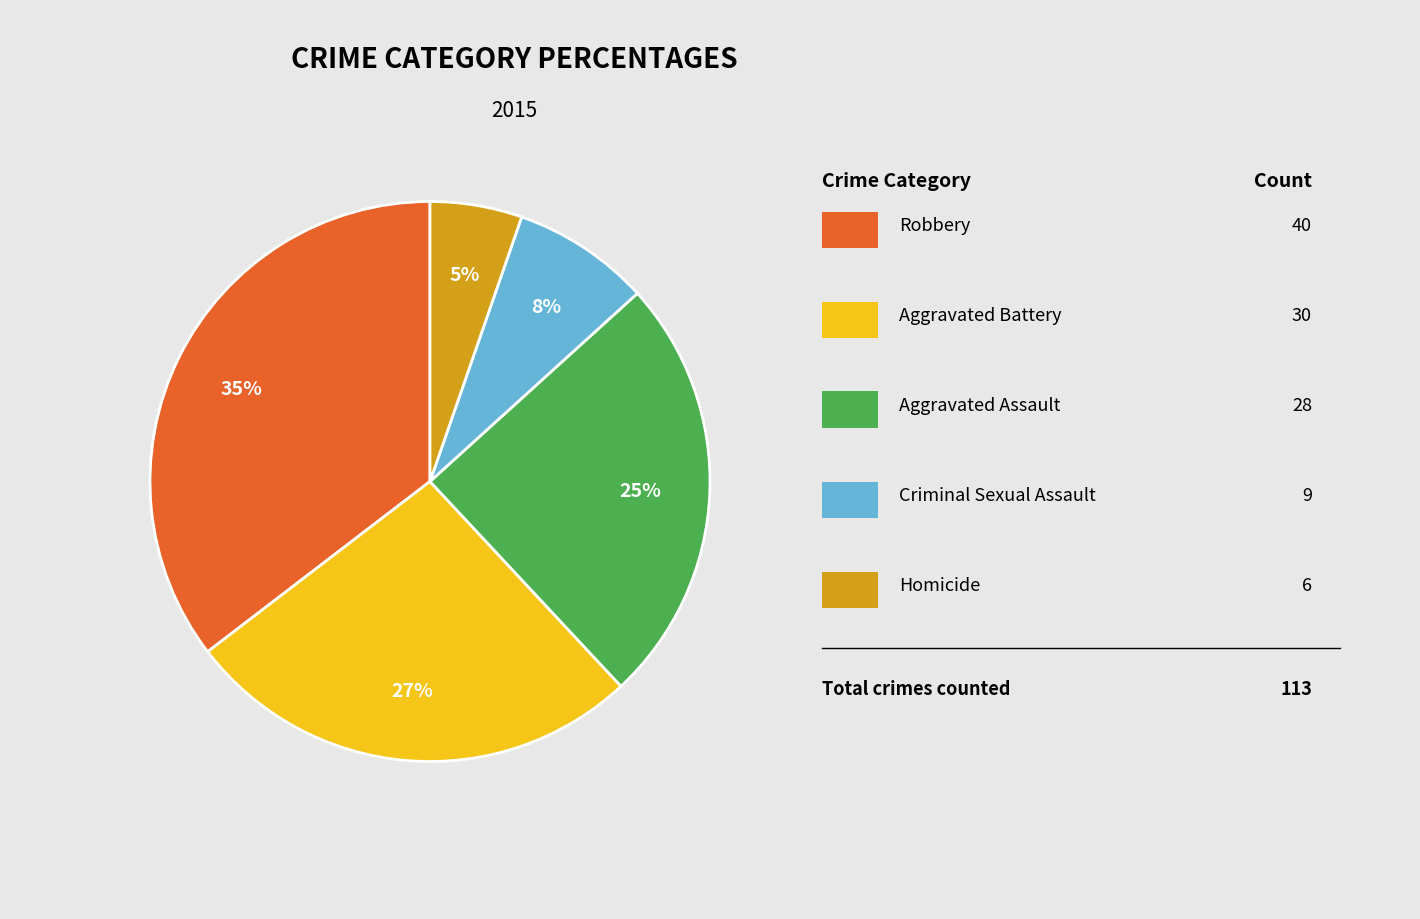

Is there a majority slice in this chart?

No